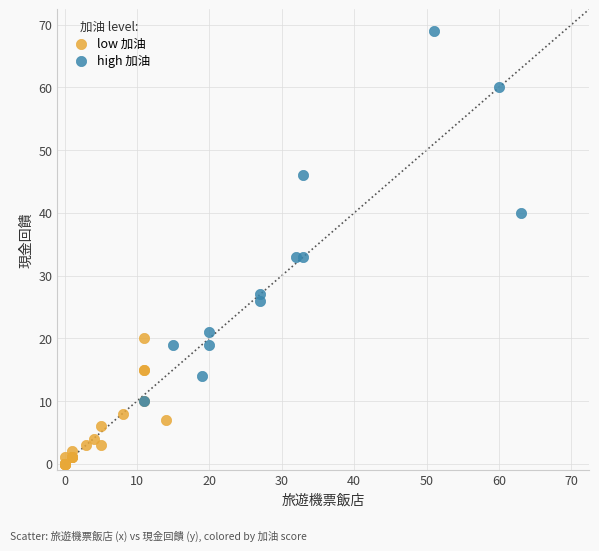

Which series reaches the maximum Y coordinate?

high 加油